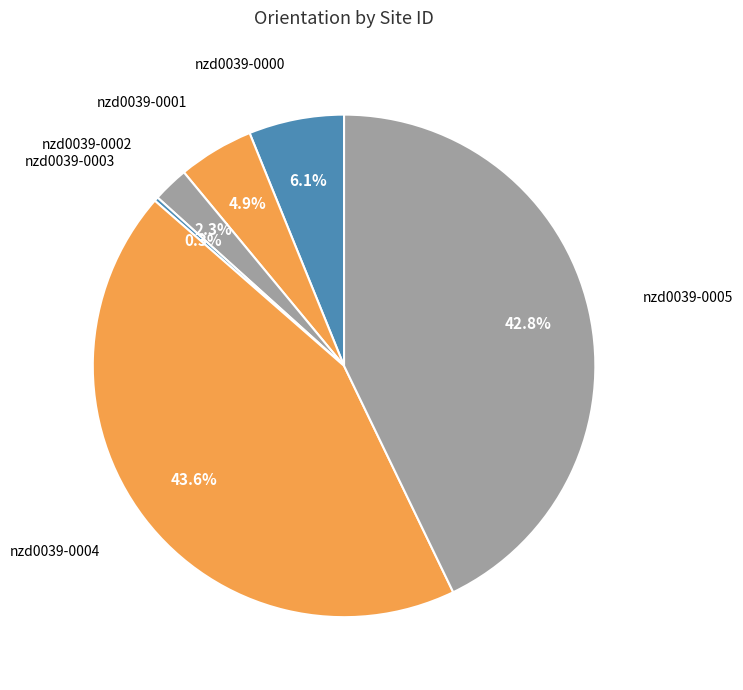

Is there a majority slice in this chart?

No